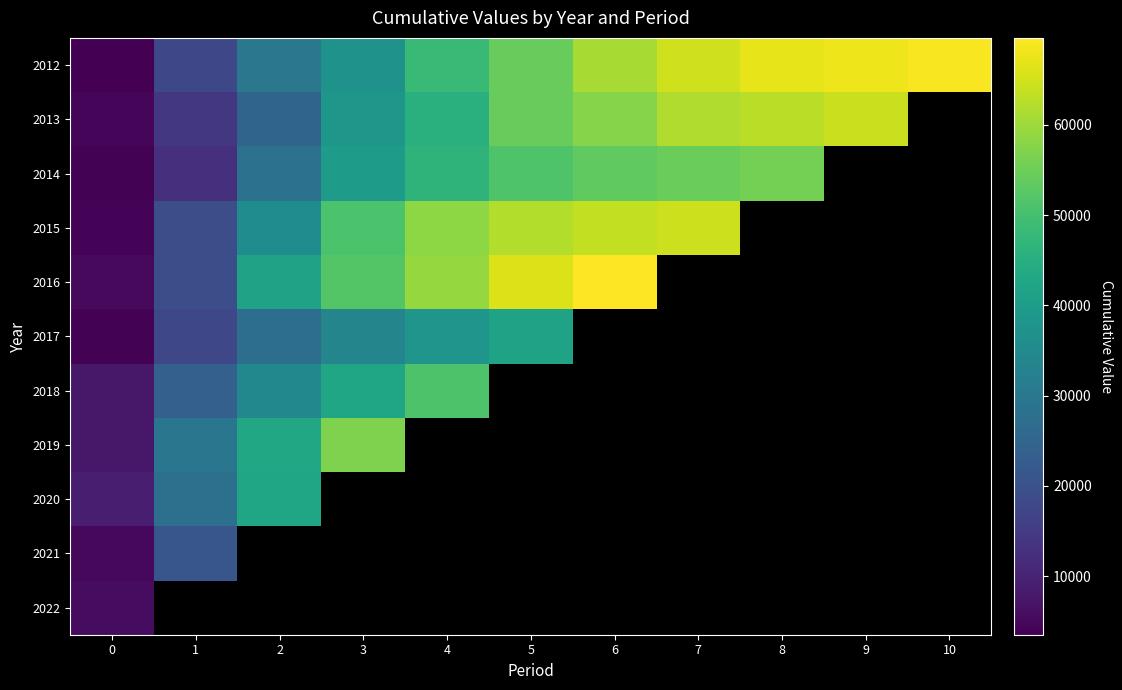

How many distinct data groups are displayed?

11